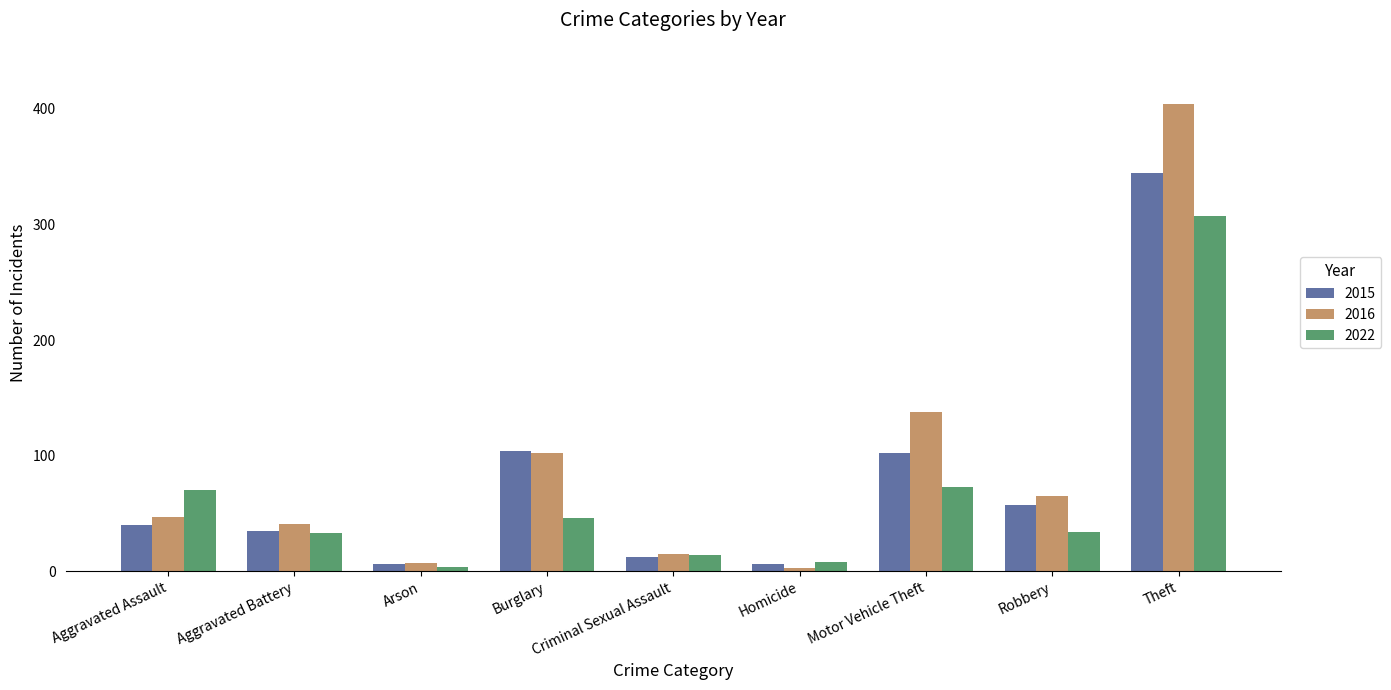

What is the value of the 2022 bar at the 5th from the left?

14